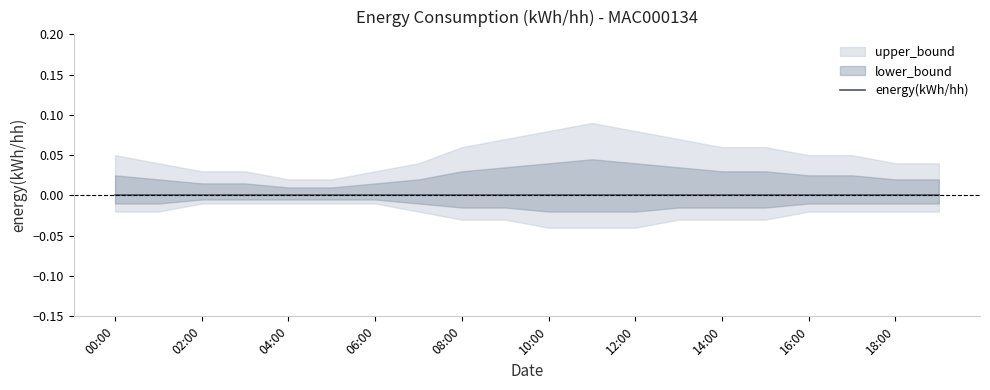

At which category does the chart reach its minimum across all series?

2013-01-01 10:00